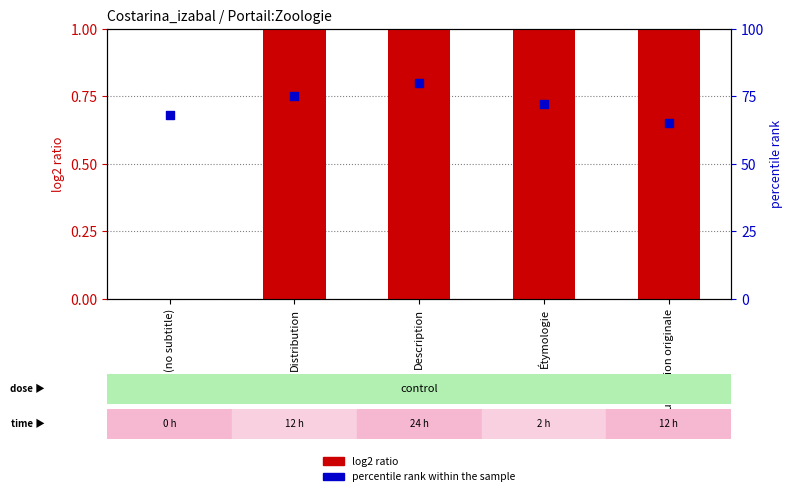

Which series has the widest spread of Y values?

percentile rank within the sample